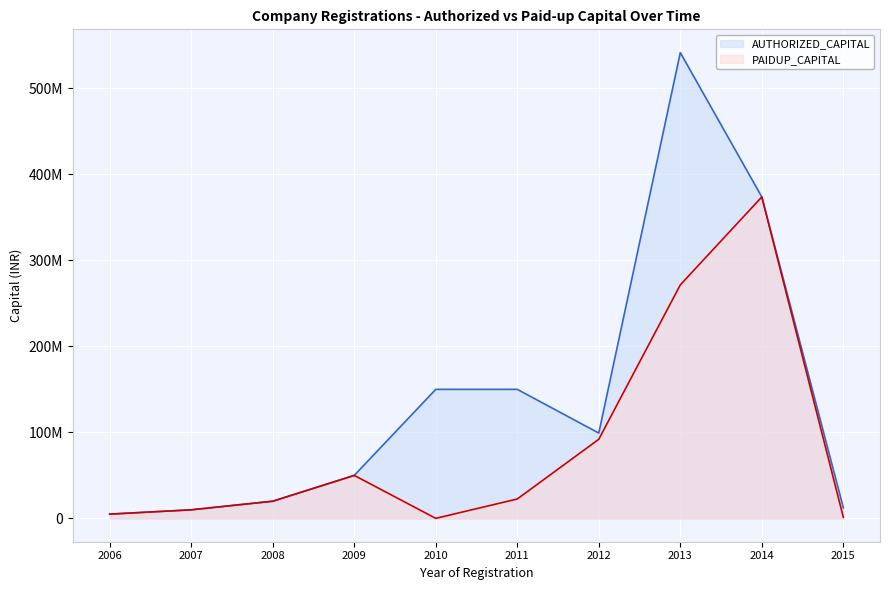

True or false: PAIDUP_CAPITAL has a value of 1400000 at 2015.

True